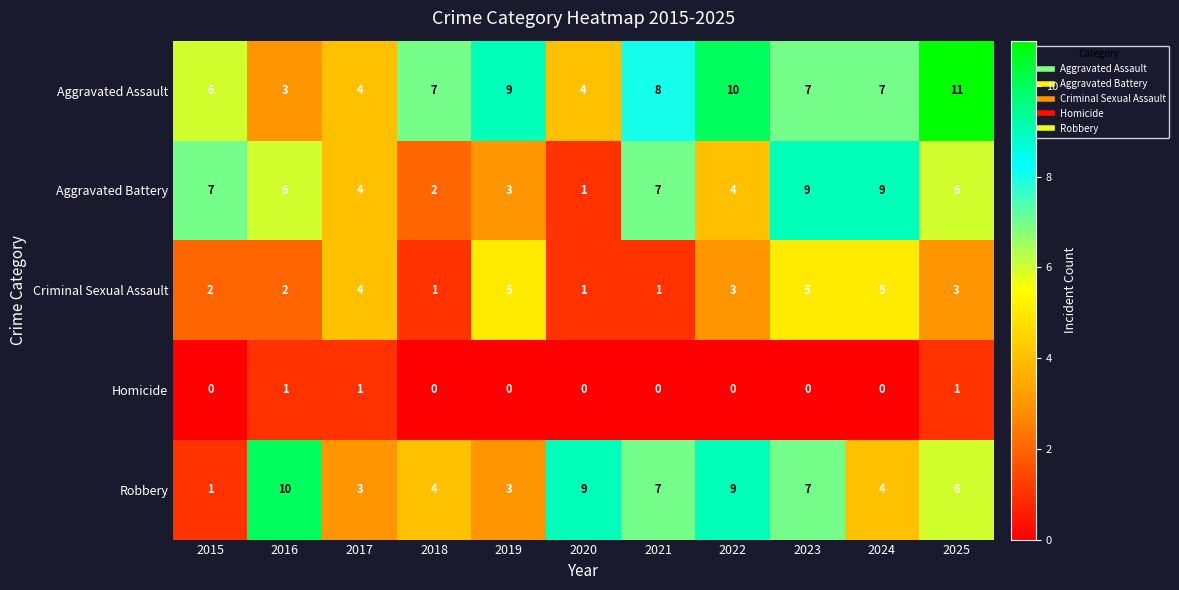

The Aggravated Battery series shows 6 at 2024. True or false?

False